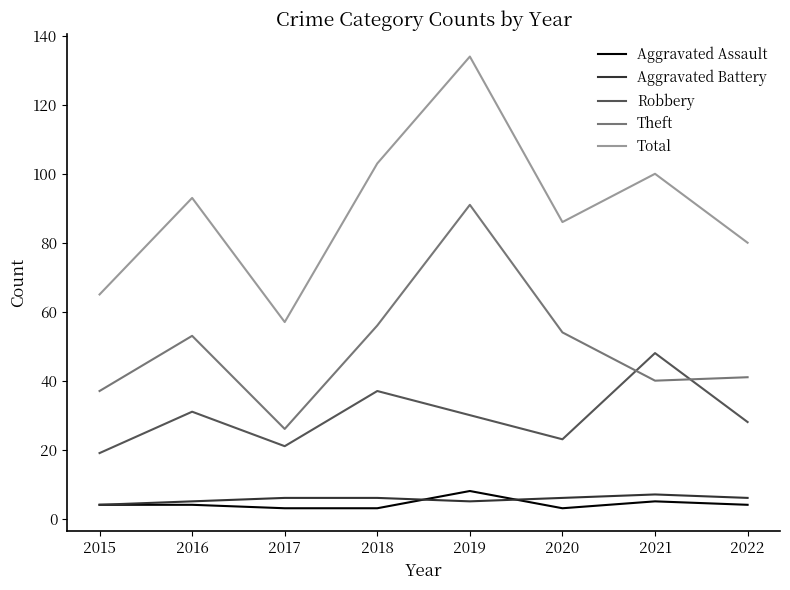

True or false: Theft has a value of 26 at 2017.

True